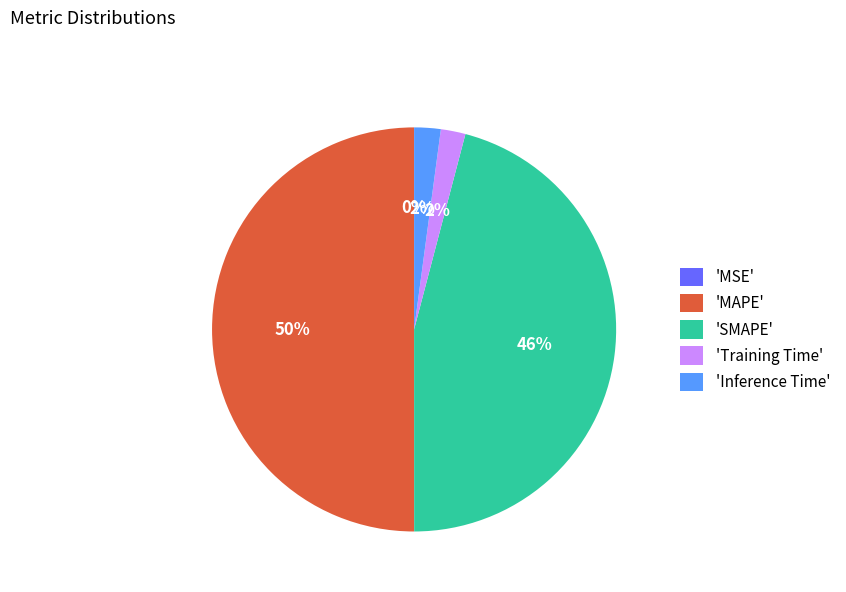

To the nearest percent, what portion does 'Inference Time' represent?

2%